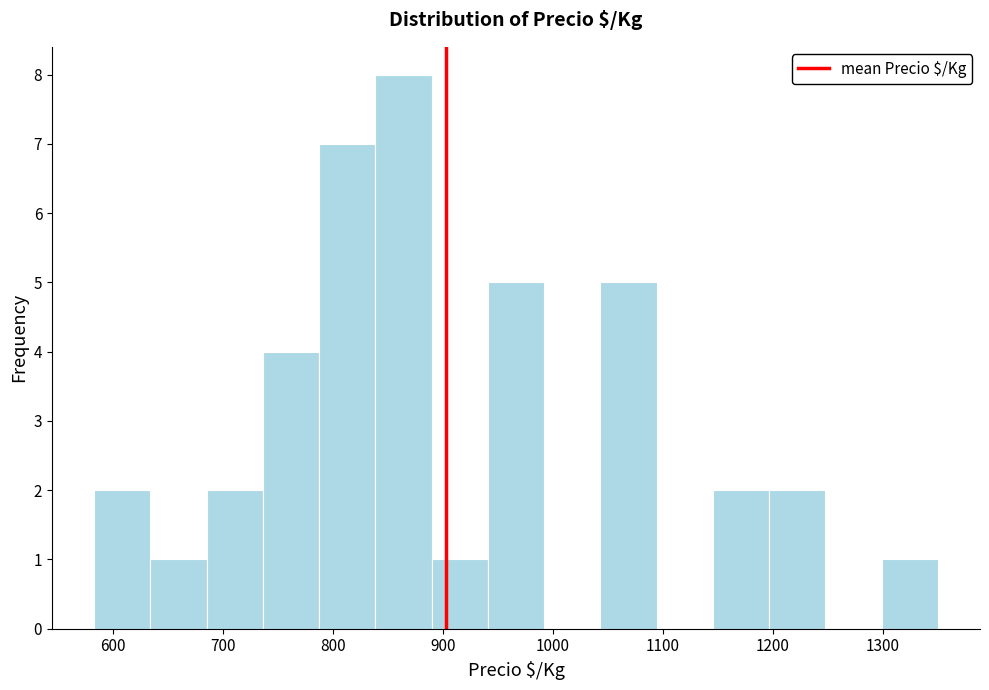

Reading left to right, list every bar in this chart as the range it spans on the x-axis followed by its height. Neither the bar edges nor the heights are printed on the chart, so give them approximately, as read against the axes.

580 to 630: 2
630 to 690: 1
690 to 740: 2
740 to 790: 4
790 to 840: 7
840 to 890: 8
890 to 940: 1
940 to 990: 5
990 to 1040: 0
1040 to 1090: 5
1090 to 1150: 0
1150 to 1200: 2
1200 to 1250: 2
1250 to 1300: 0
1300 to 1350: 1